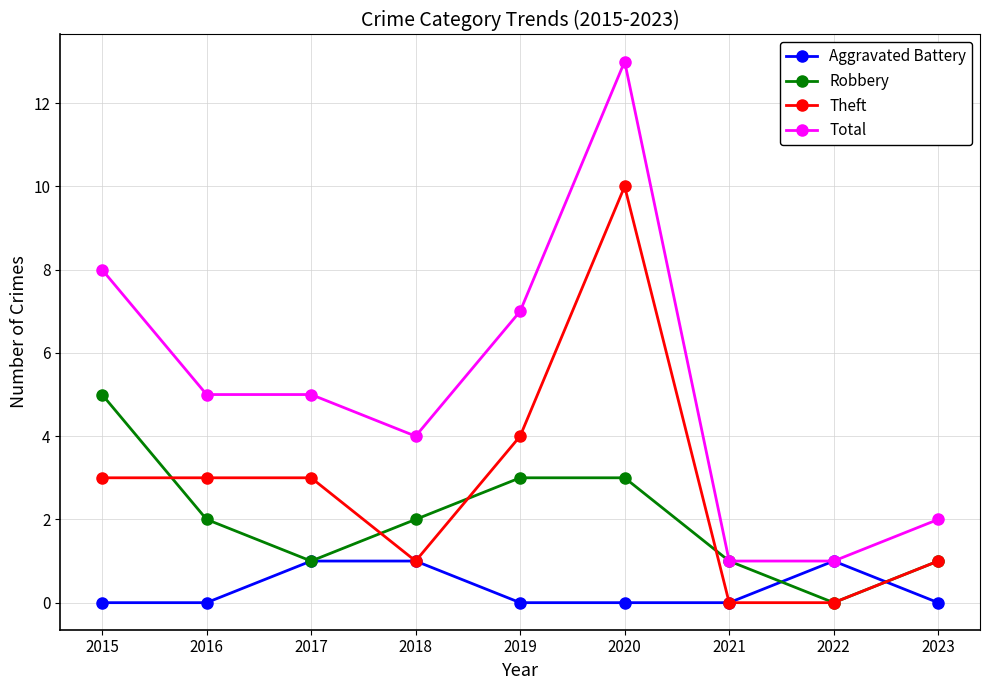

What is the difference between the Robbery values at 2015 and 2018?

3